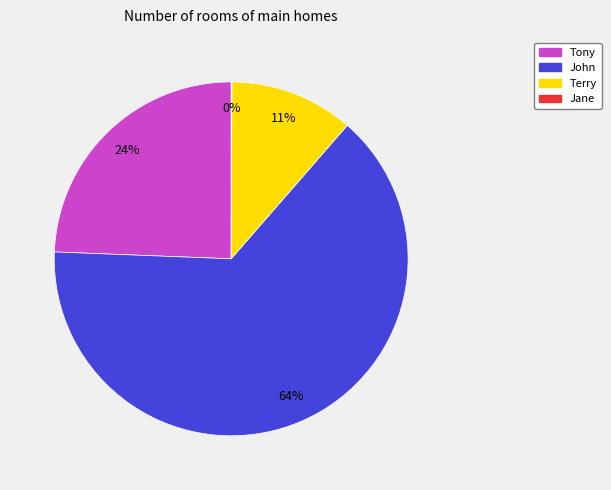

Which slice is the largest?

John